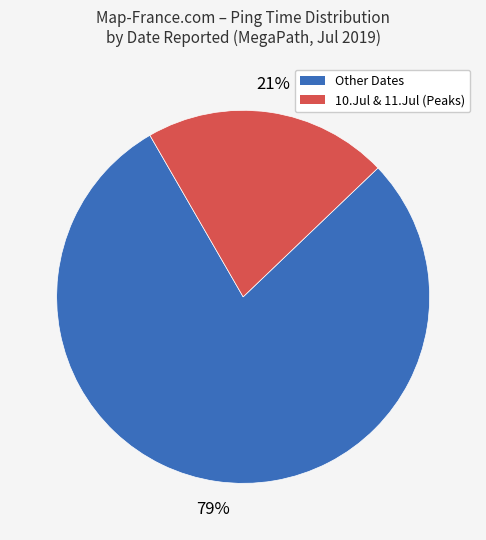

Which slice is the smallest?

10.Jul & 11.Jul (Peaks)